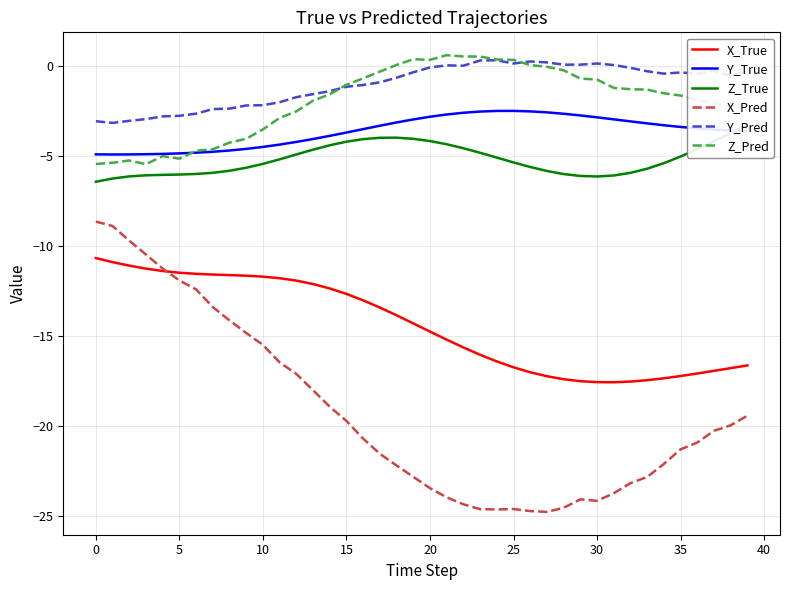

Where is the first local maximum for Y_True?

25